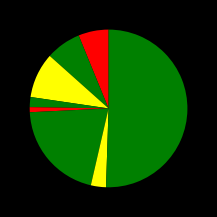

How many slices are in this pie chart?

8